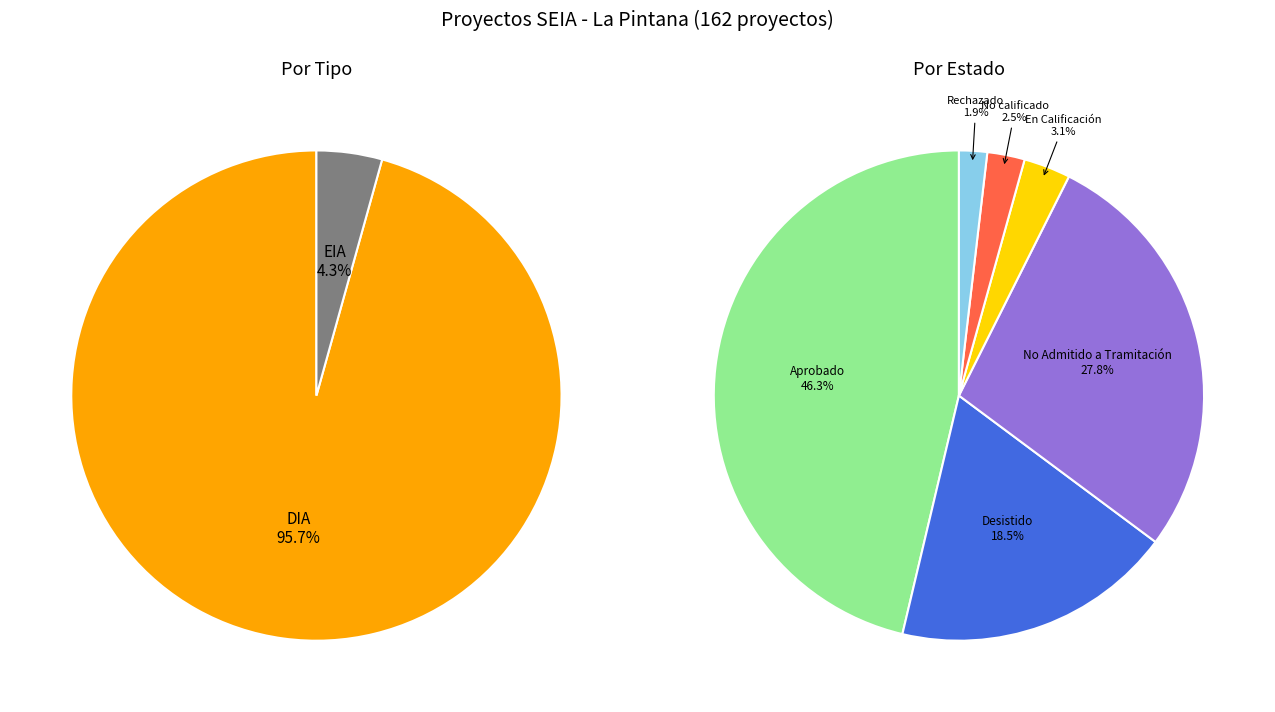

Between En Calificación and Rechazado, which is larger?

En Calificación